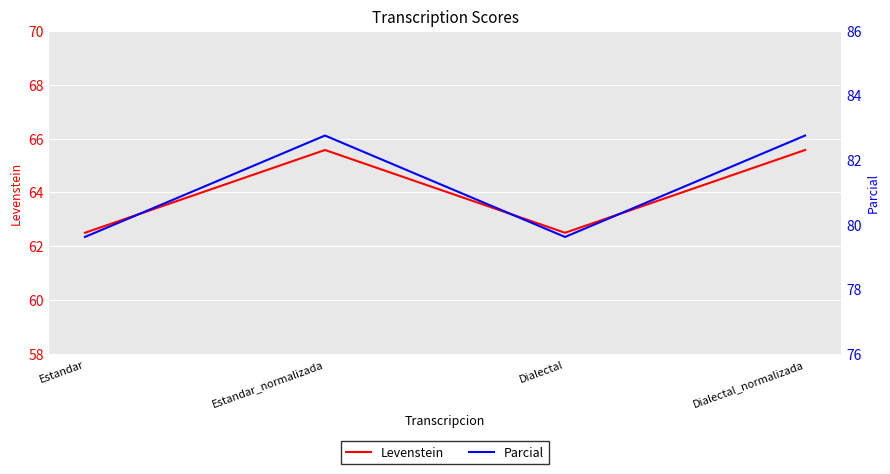

Which category has the highest value in the Parcial series?

Estandar_normalizada